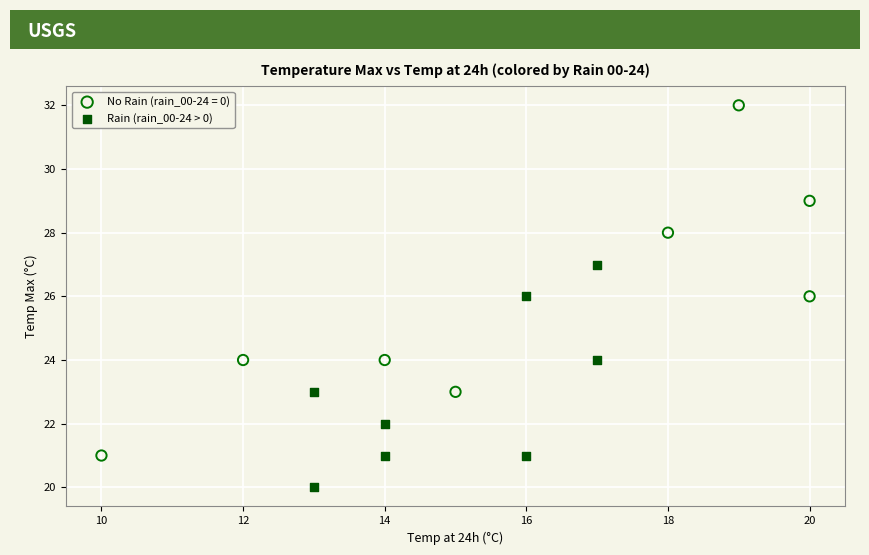

Which series reaches the maximum Y coordinate?

No Rain (rain_00-24 = 0)